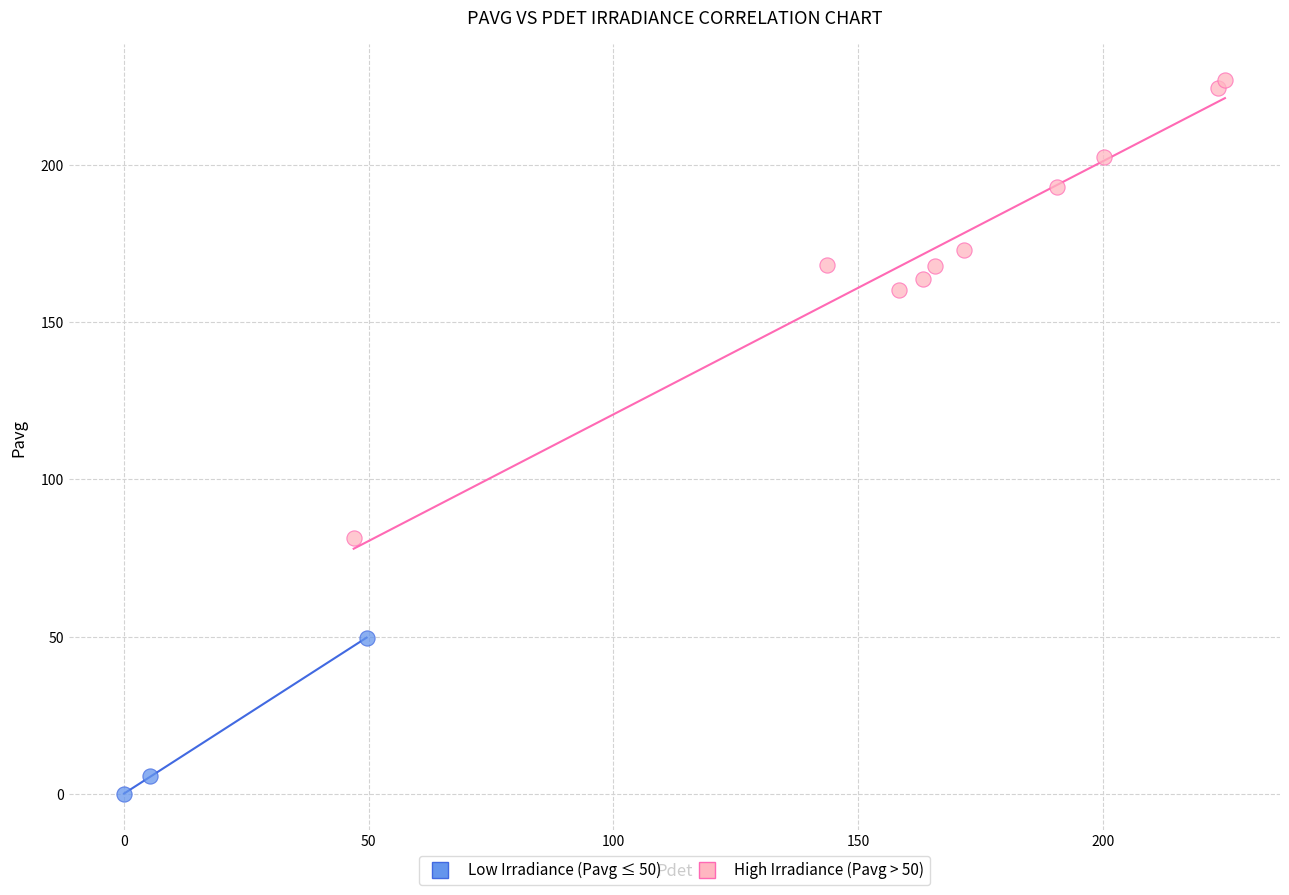

Which series reaches the minimum Y coordinate?

Low Irradiance (Pavg ≤ 50)